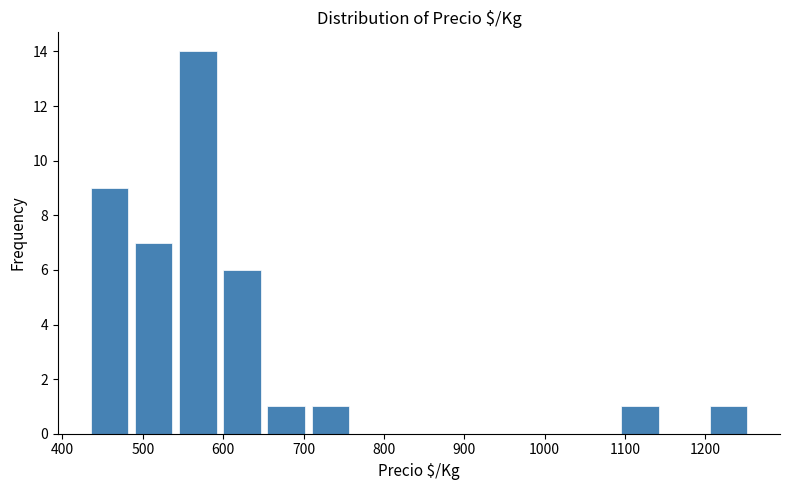

Reading left to right, list every bar in this chart as the range it spans on the x-axis followed by its height. Neither the bar edges nor the heights are printed on the chart, so give them approximately, as read against the axes.

431 to 486: 9
486 to 541: 7
541 to 596: 14
596 to 651: 6
651 to 706: 1
706 to 761: 1
761 to 816: 0
816 to 871: 0
871 to 926: 0
926 to 981: 0
981 to 1036: 0
1036 to 1091: 0
1091 to 1146: 1
1146 to 1201: 0
1201 to 1256: 1